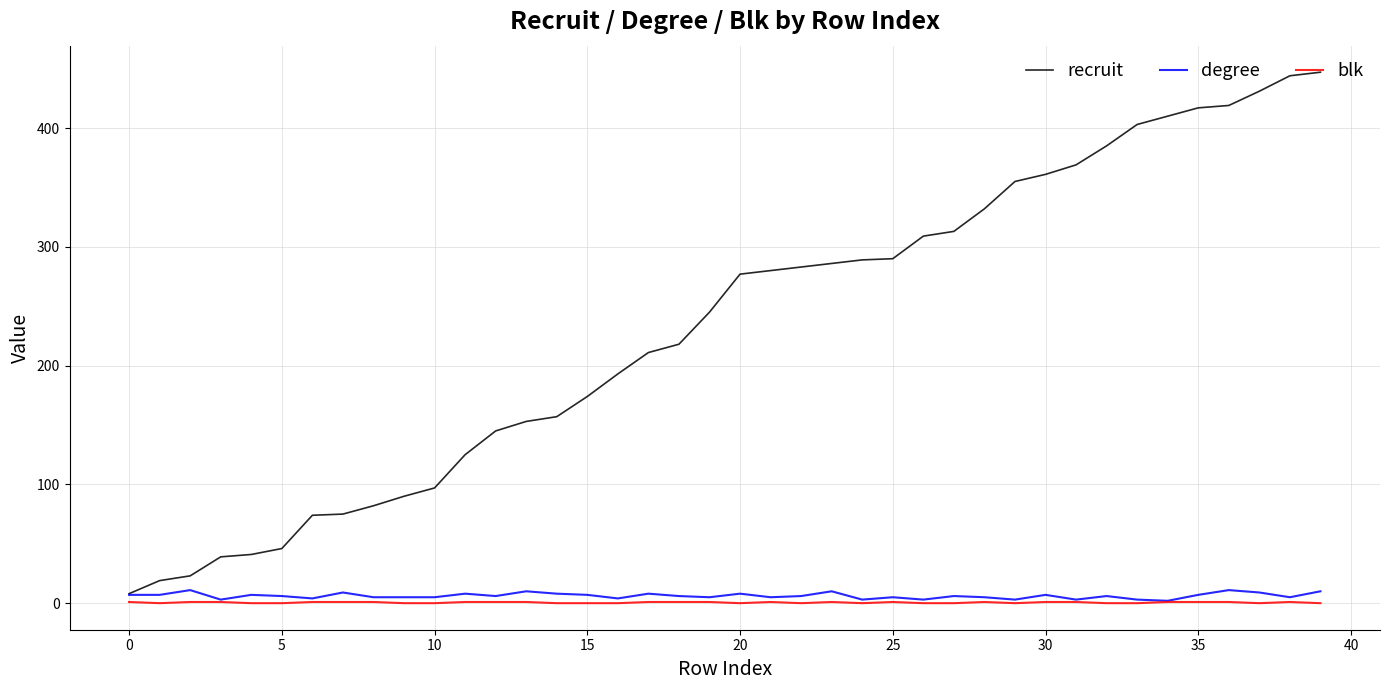

What are all the series names shown in the legend?

recruit, degree, blk